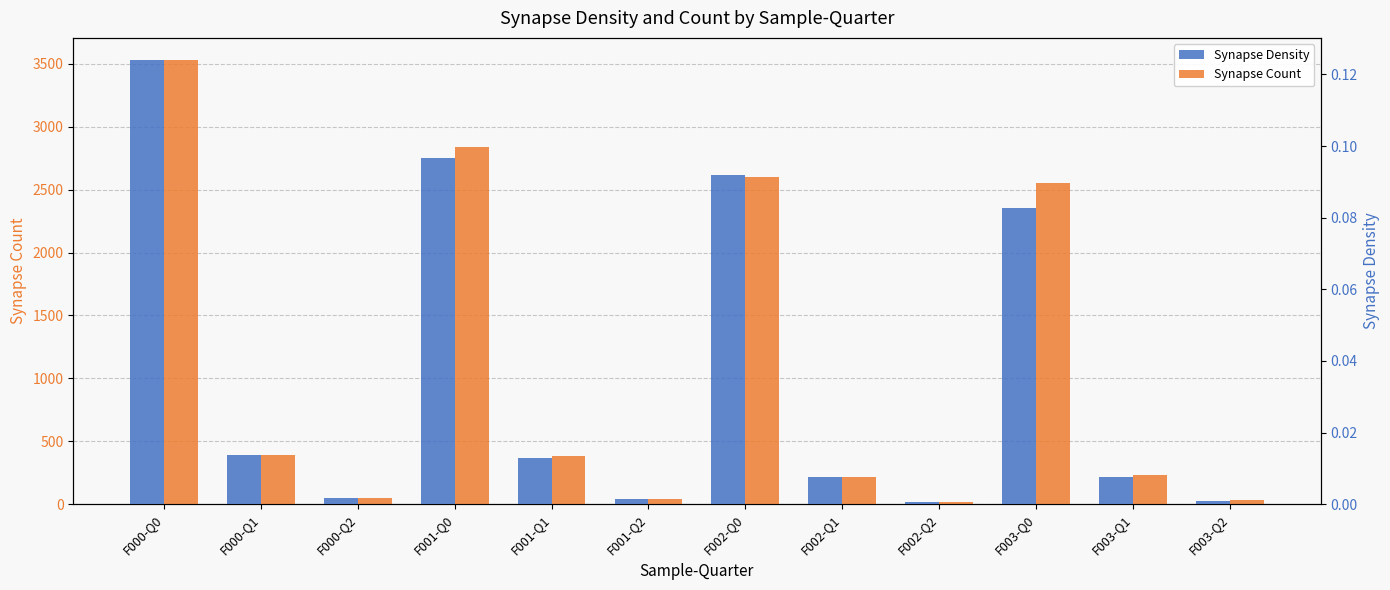

What is the maximum value shown in the chart?

3529.0